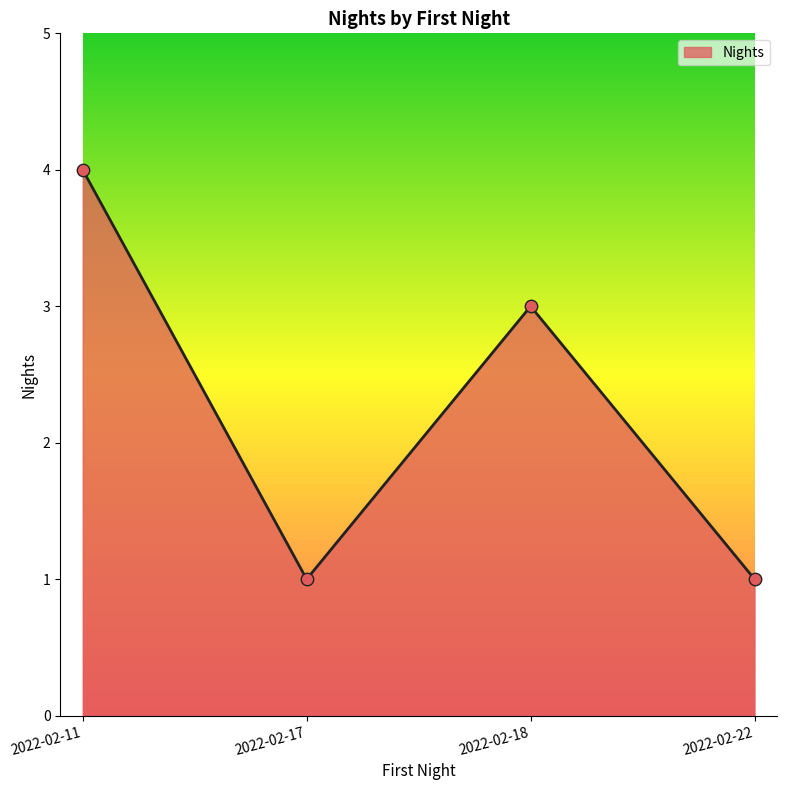

Between 2022-02-11 and 2022-02-17, which is larger?

2022-02-11